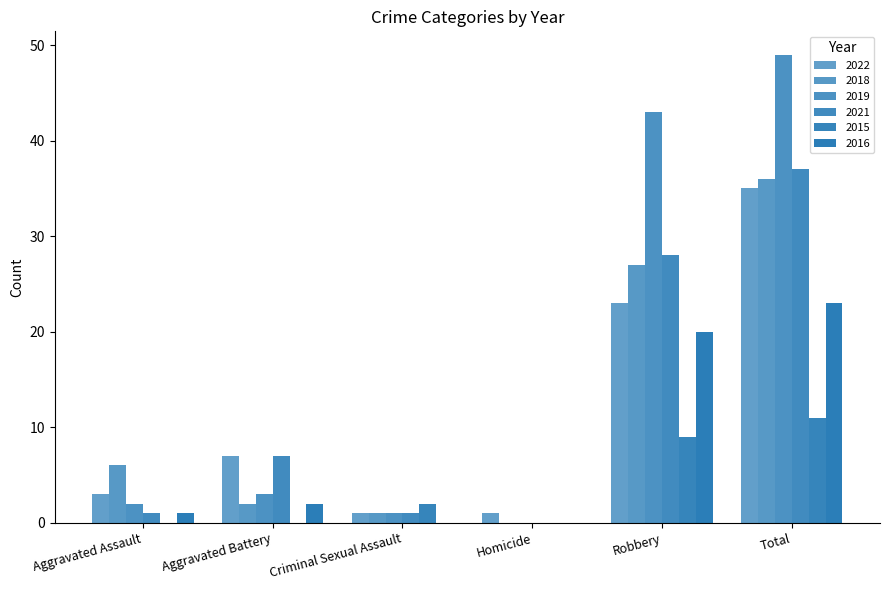

What is the average value of the 2022 series?

12